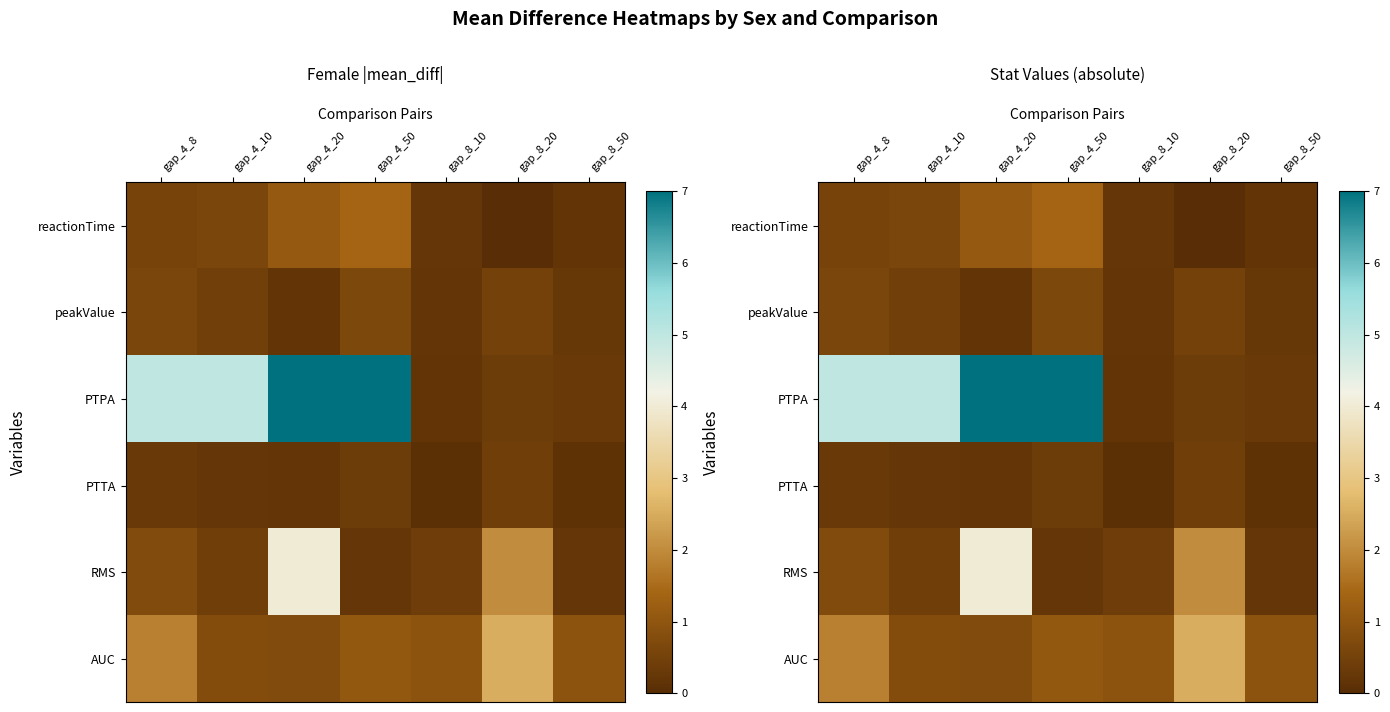

True or false: peakValue has a value of 0.6 at gap_4_8.

True